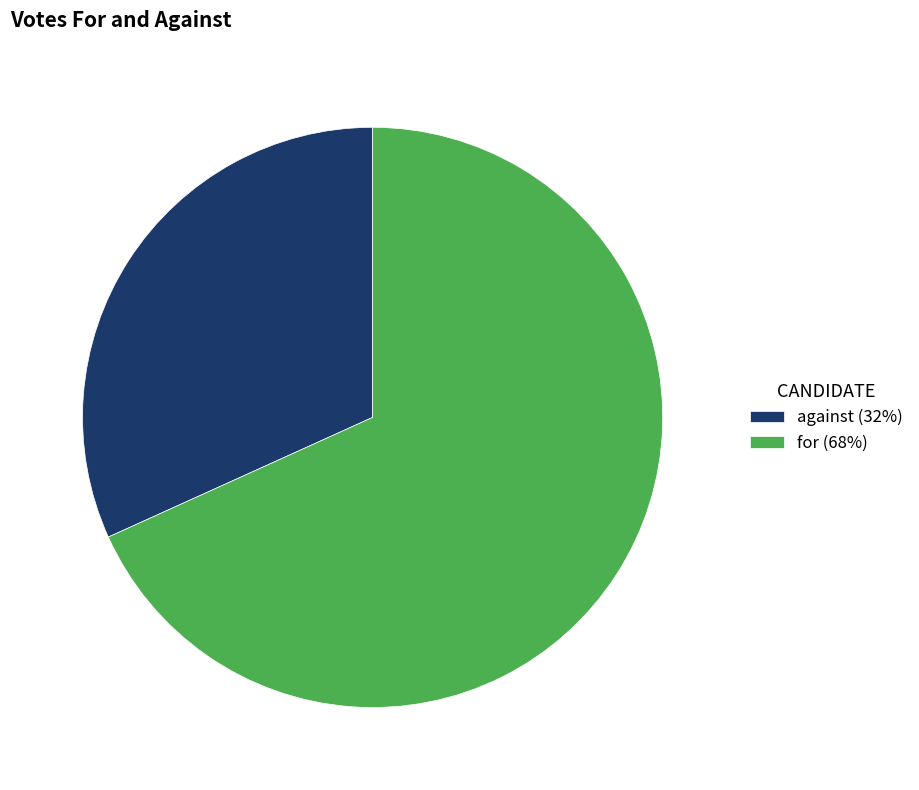

Rank the categories by value from lowest to highest.

against, for